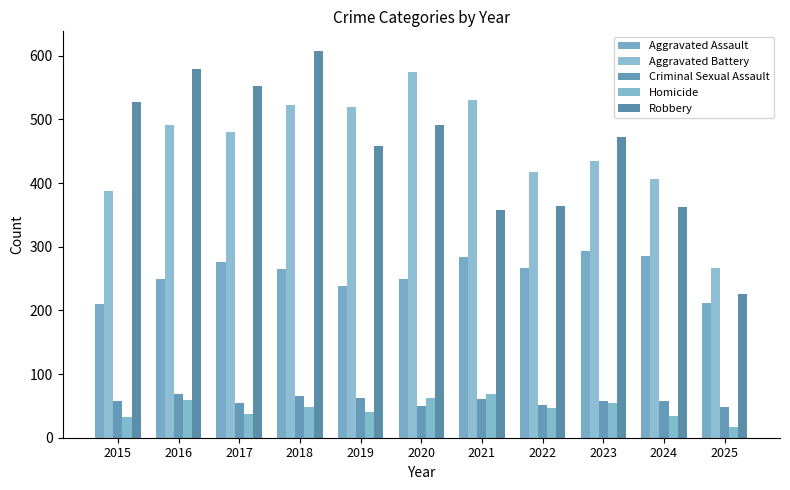

Which series has the widest spread of values?

Robbery